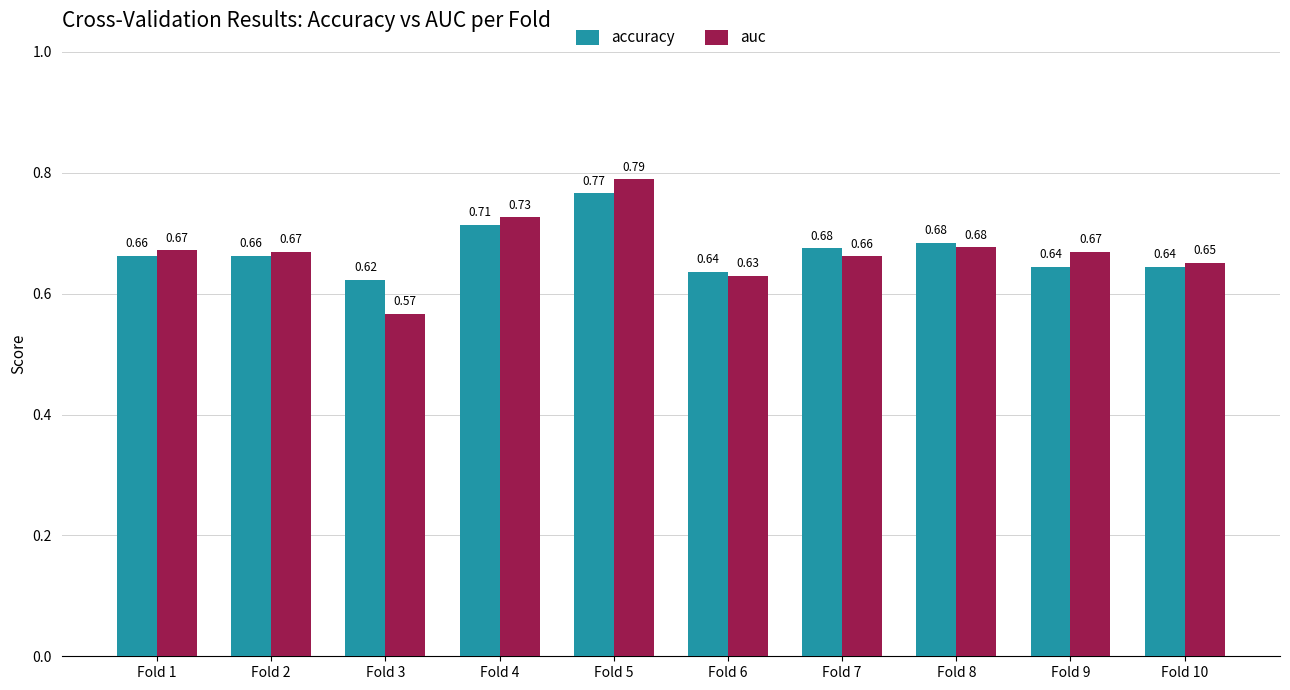

Which series has the largest range (max minus min)?

auc